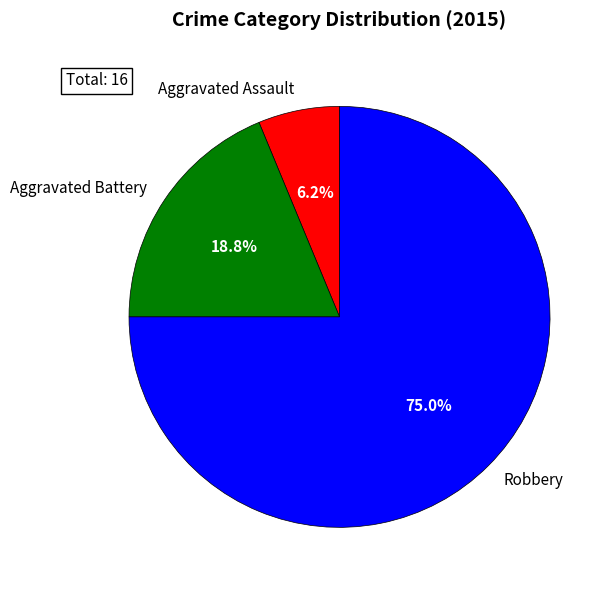

Does Aggravated Battery represent more than half of the total?

No